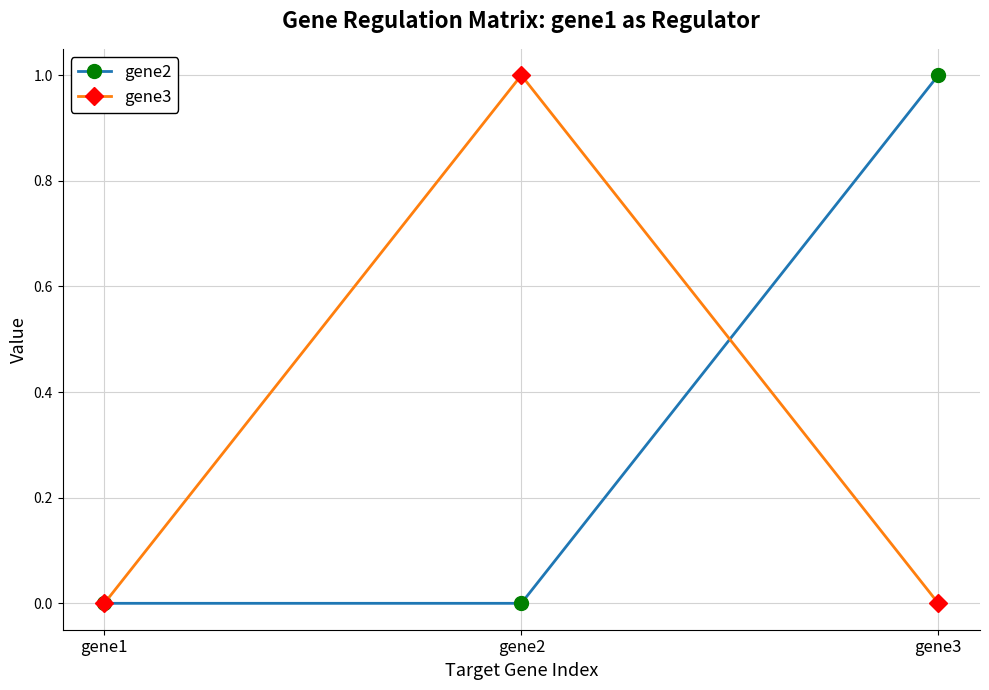

Which category has the highest value in the gene2 series?

gene3